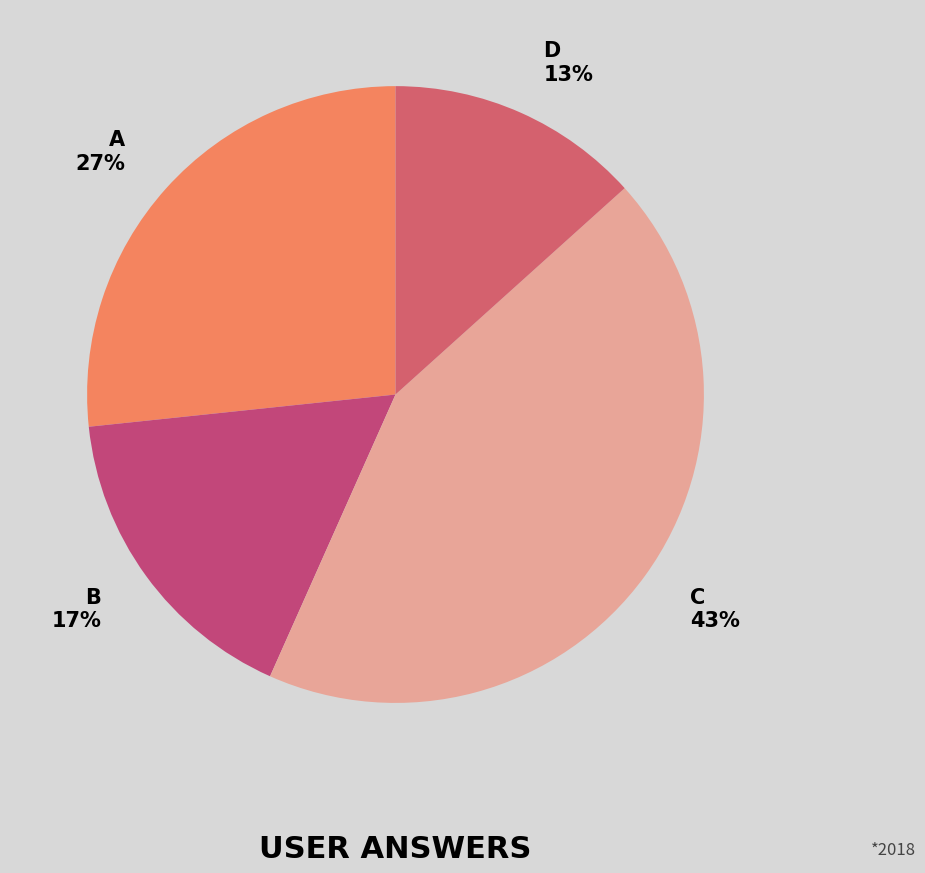

How many segments does this pie chart have?

4